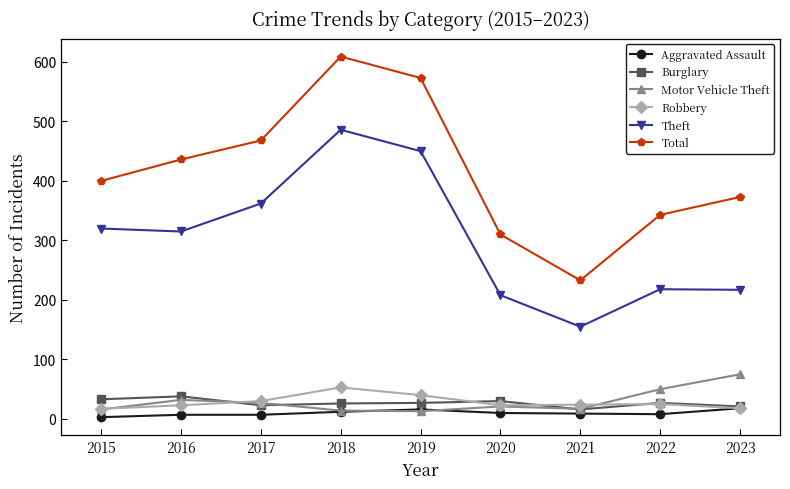

True or false: Total has more than 2 interior local peaks.

False